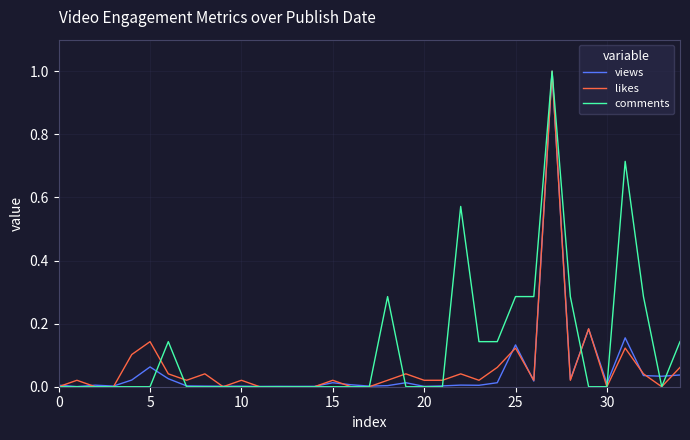

Which series has the largest total across all categories?

comments